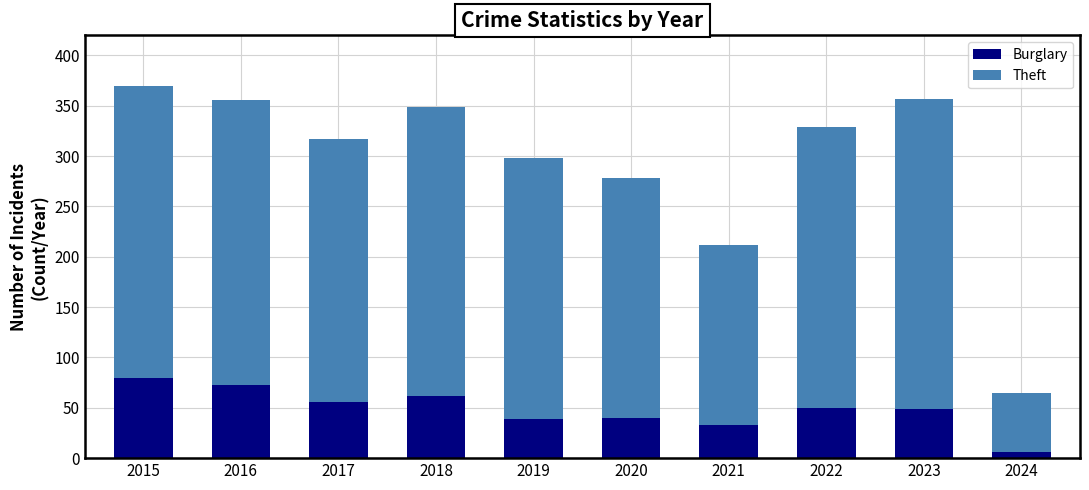

The value of Burglary at 2015 is 107. True or false?

False